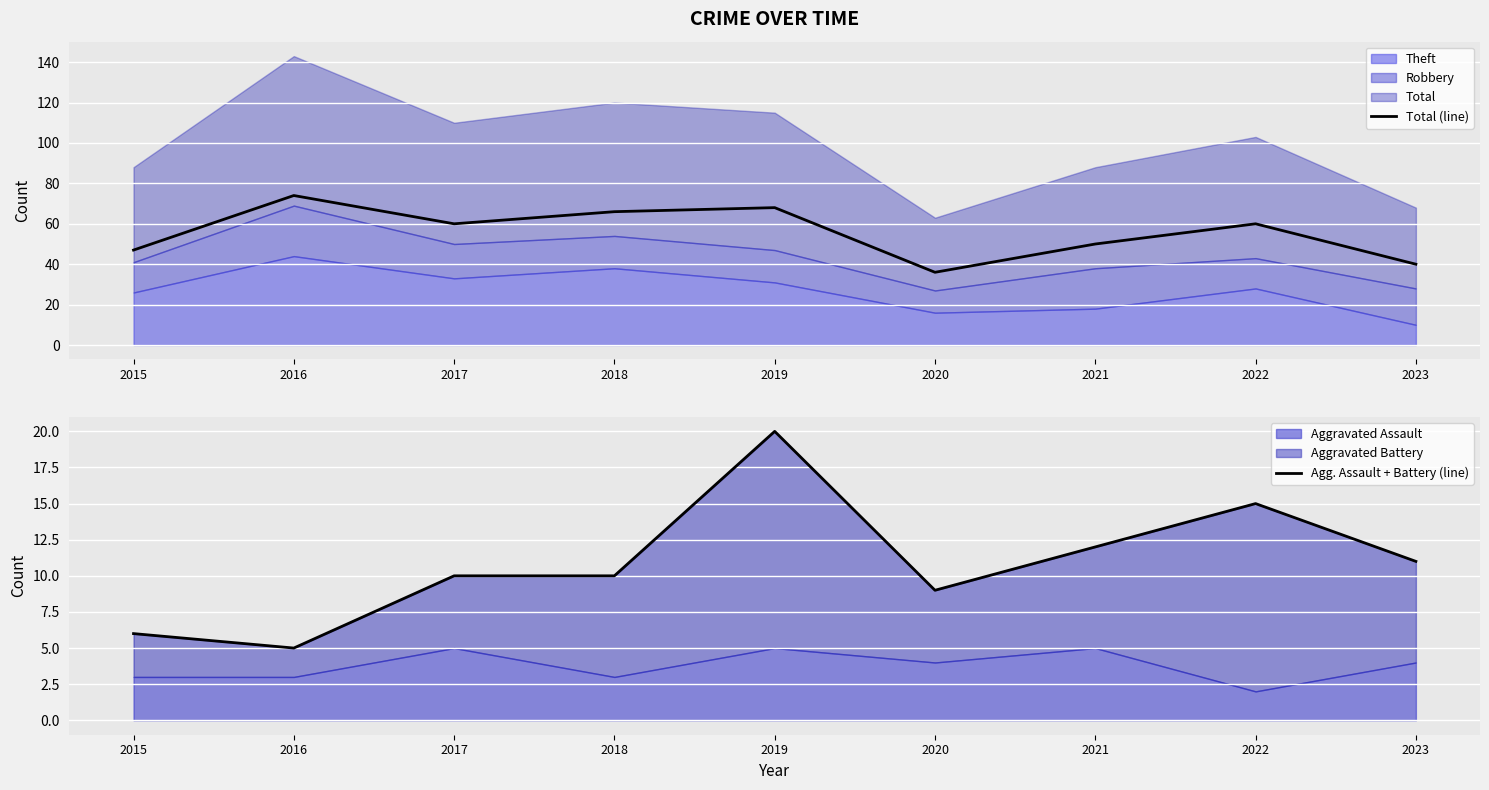

What value does the Agg. Assault + Battery (line) series have at 2023, to the nearest 5?

10